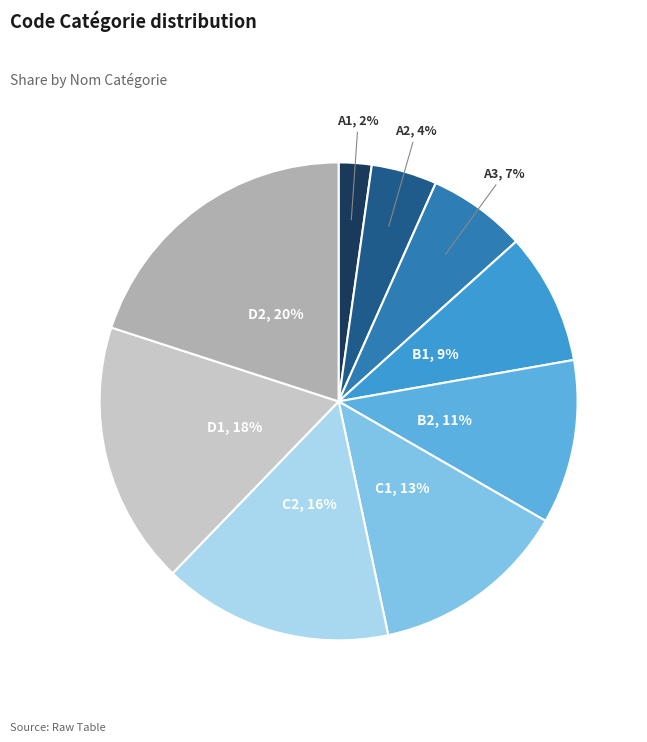

How many slices are in this pie chart?

9